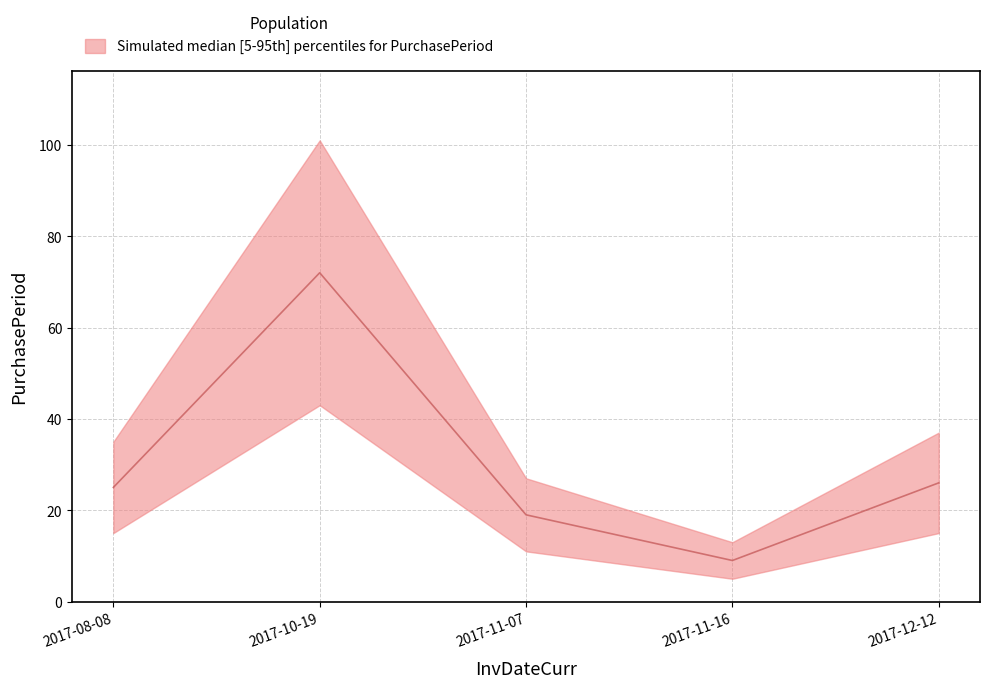

At which label is the value closest to 40?

2017-12-12